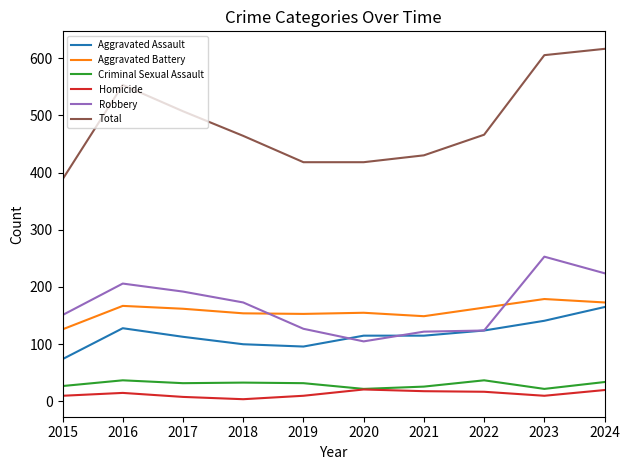

At which label does Aggravated Assault first exceed 115?

2016